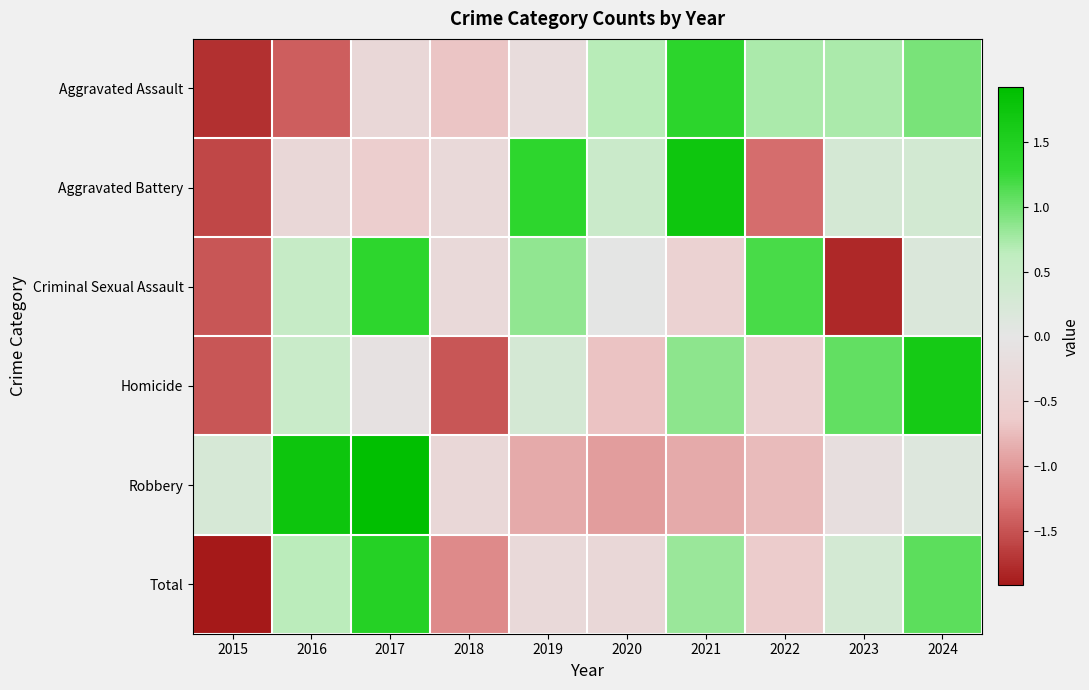

Between 2020 and 2022, which is larger?

2022